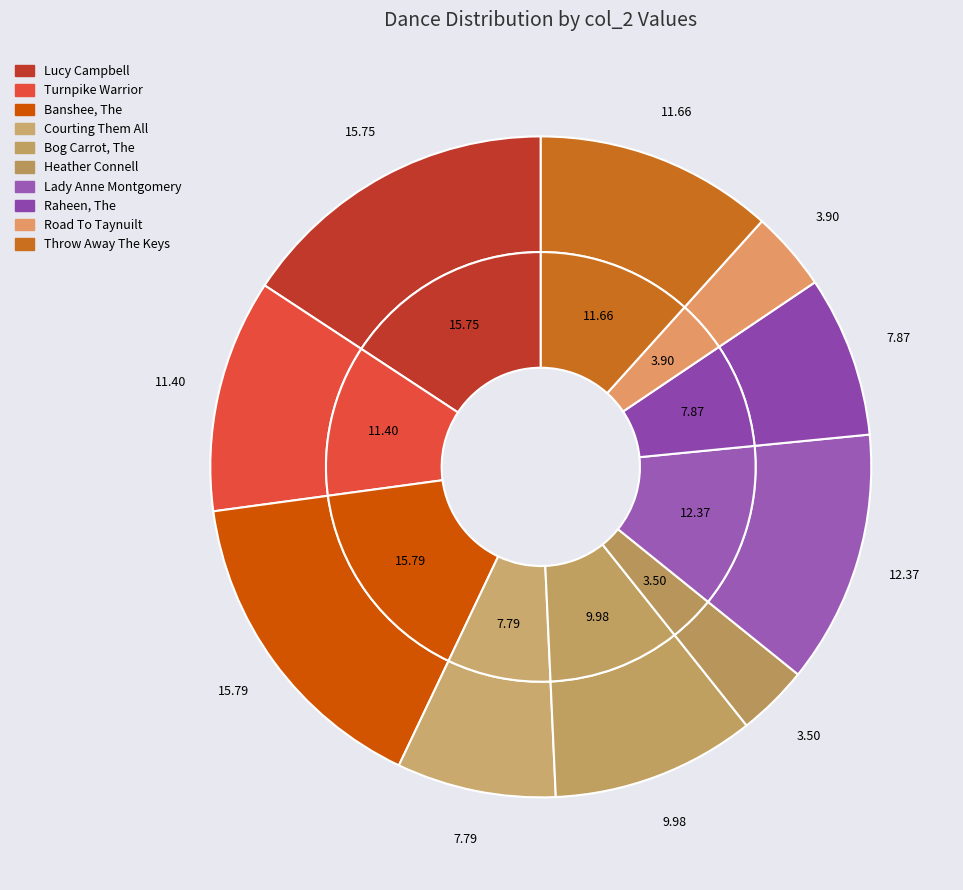

What percentage is the Throw Away The Keys slice, to the nearest percent?

12%